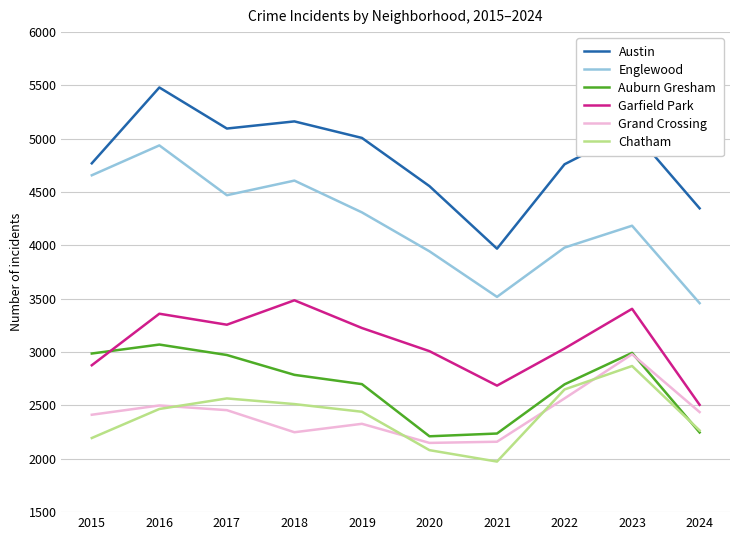

Where does the Grand Crossing series first go above 2438?

2016